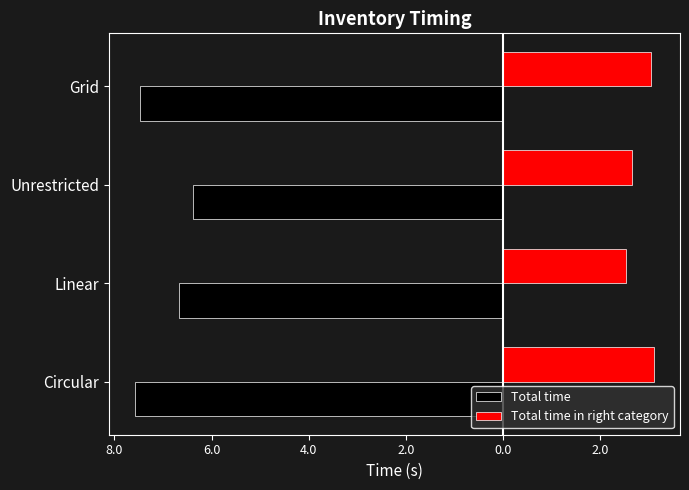

What are all the series names shown in the legend?

Total time, Total time in right category